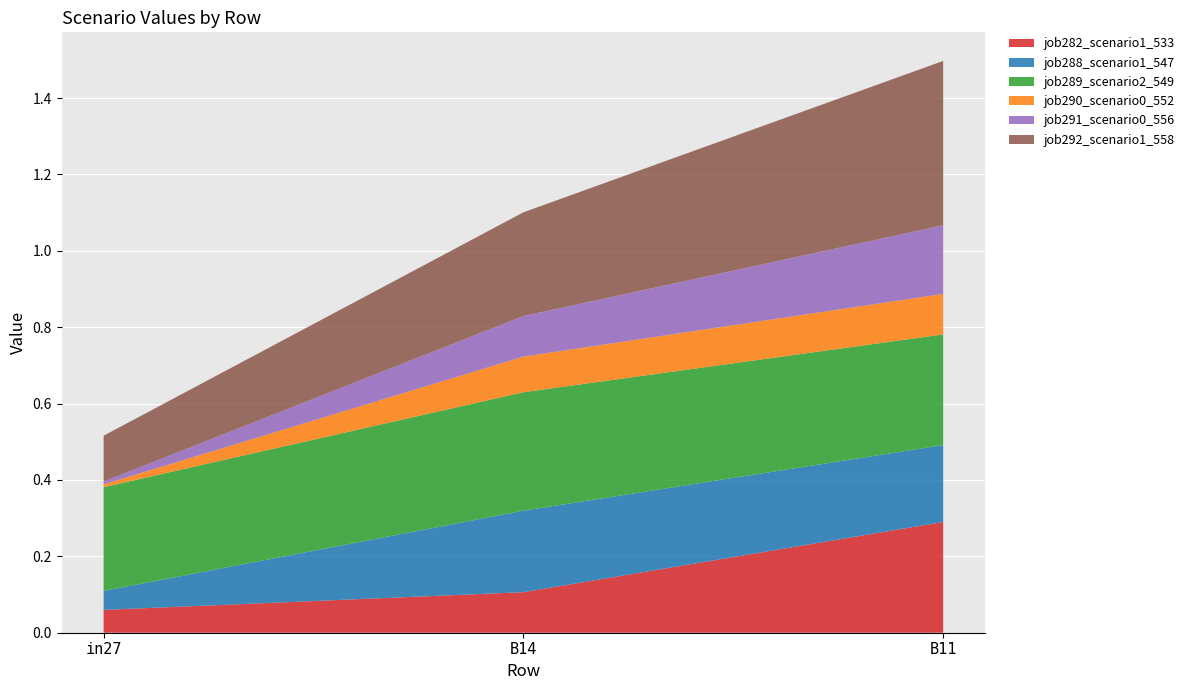

Reading right to left, extract all data points from this chart.

job282_scenario1_533: 0.3	0.1	0.1
job288_scenario1_547: 0.2	0.2	0.0
job289_scenario2_549: 0.3	0.3	0.3
job290_scenario0_552: 0.1	0.1	0.0
job291_scenario0_556: 0.2	0.1	0.0
job292_scenario1_558: 0.4	0.3	0.1